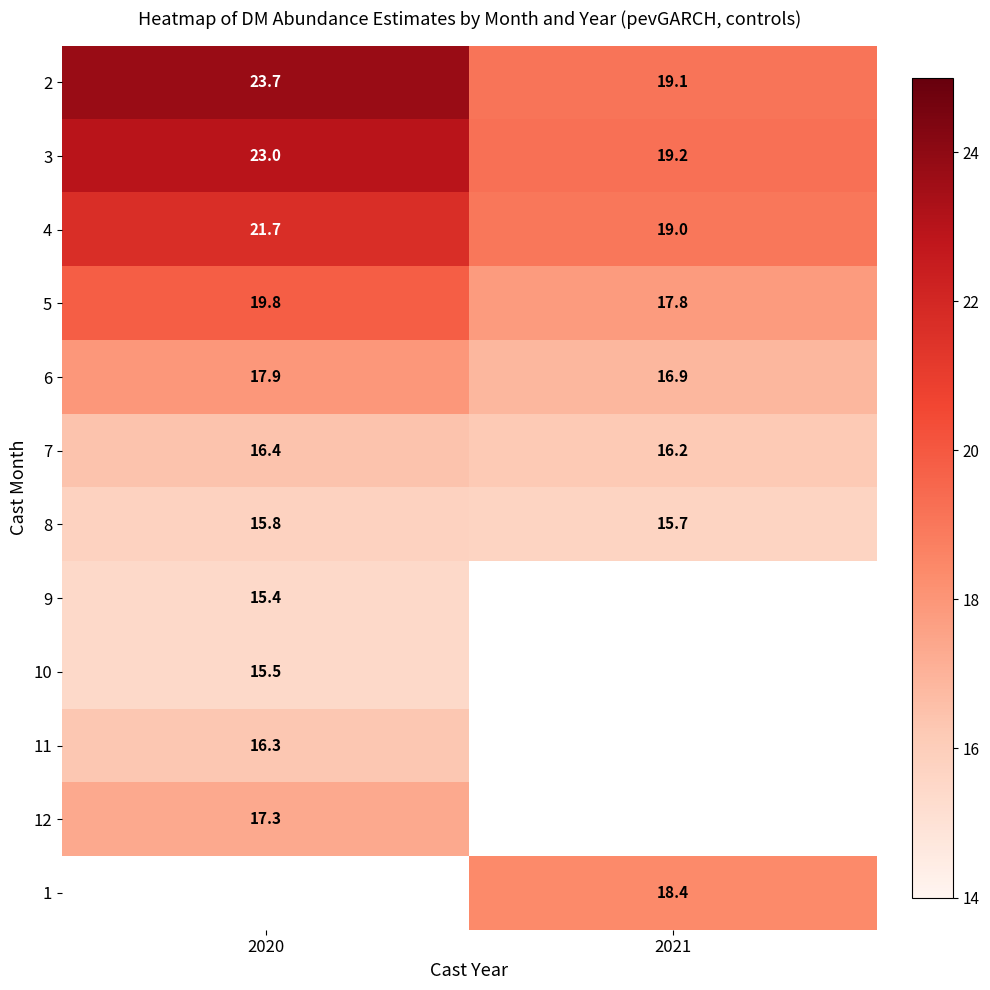

What is the minimum value for 3?

19.2